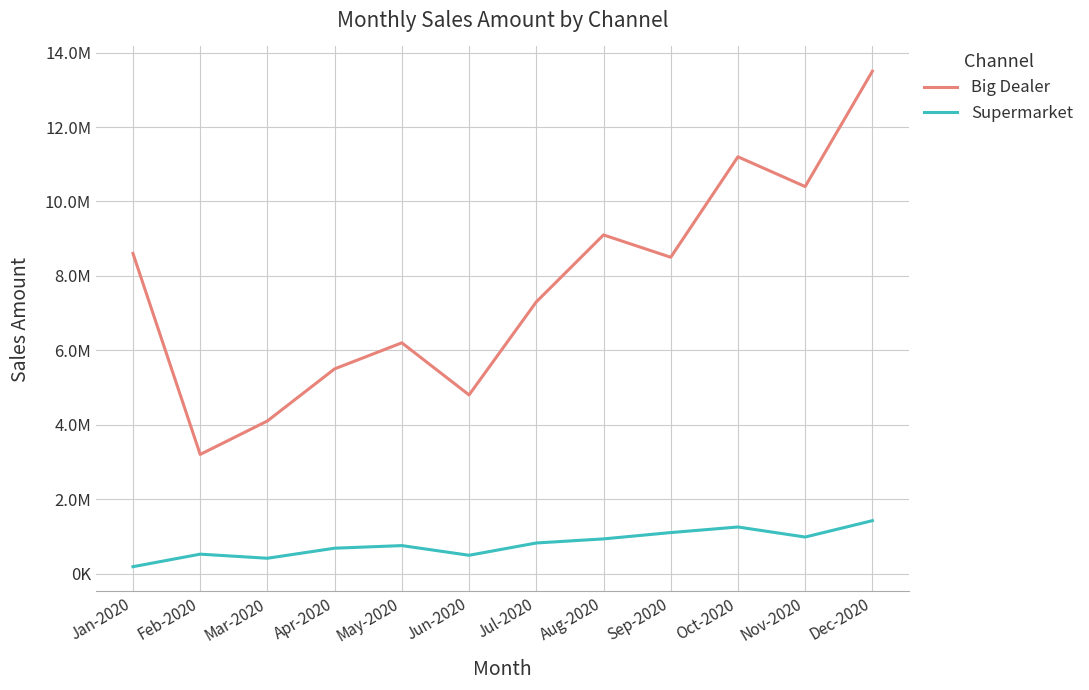

At how many categories does at least one series exceed 12262880?

1